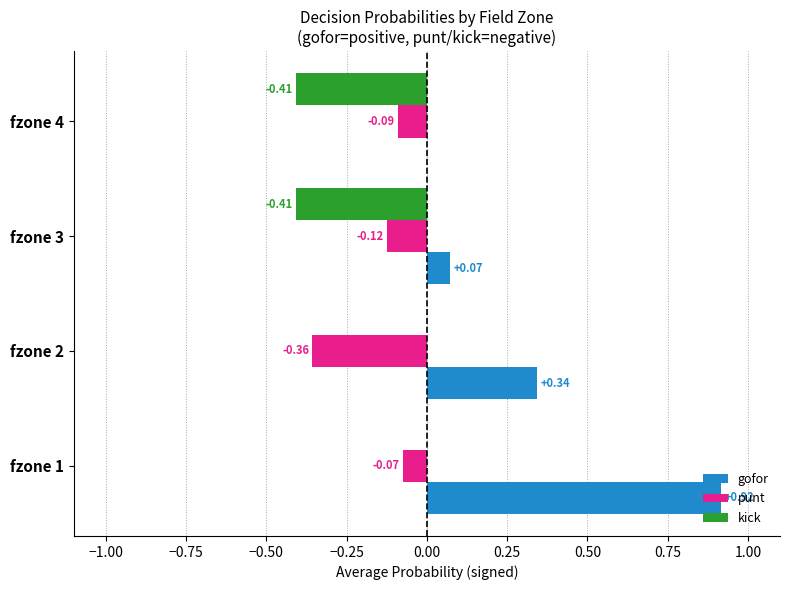

At which category is the sum across all series the highest?

fzone 1